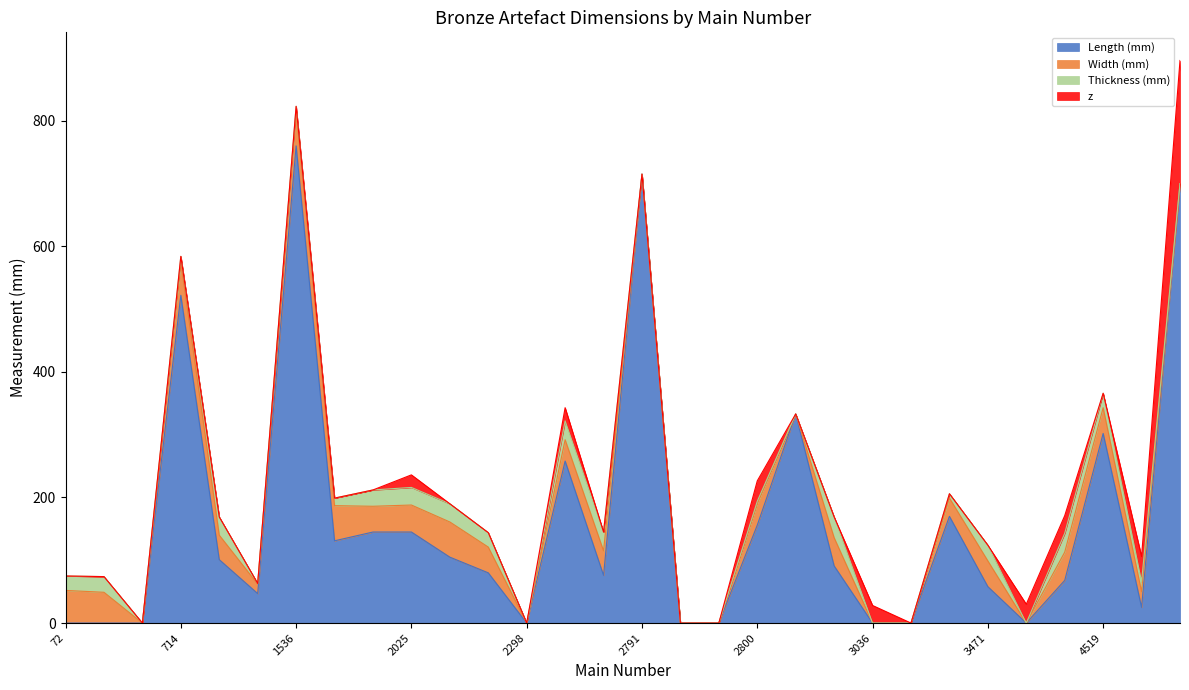

Which series has the largest total across all categories?

Length (mm)